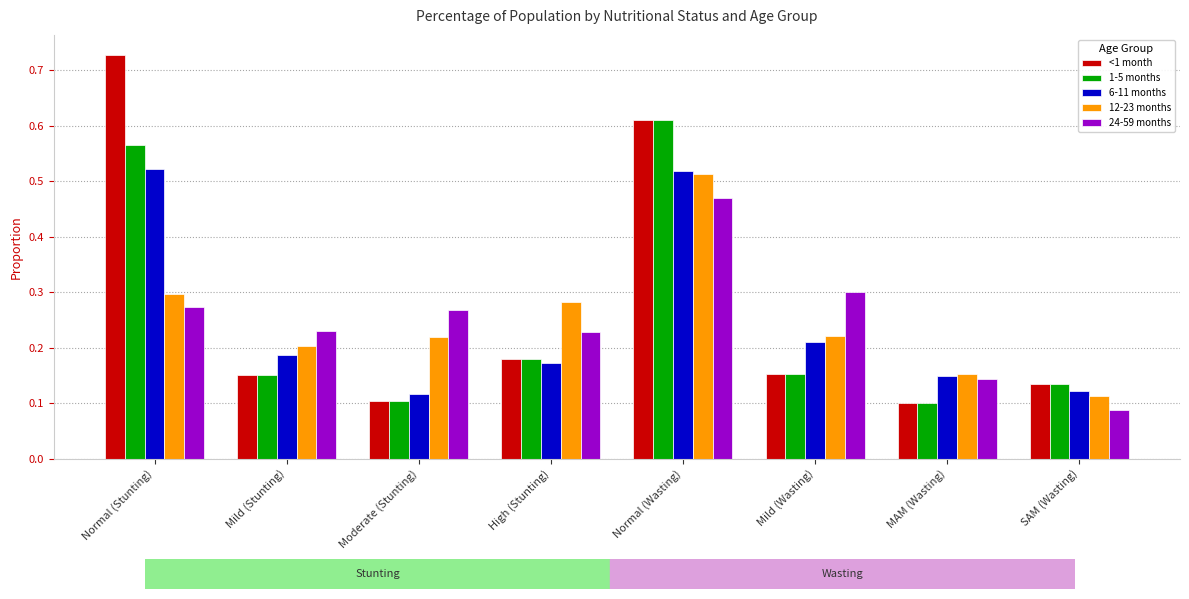

Between High (Stunting) and SAM (Wasting), which series saw the biggest shift?

12-23 months